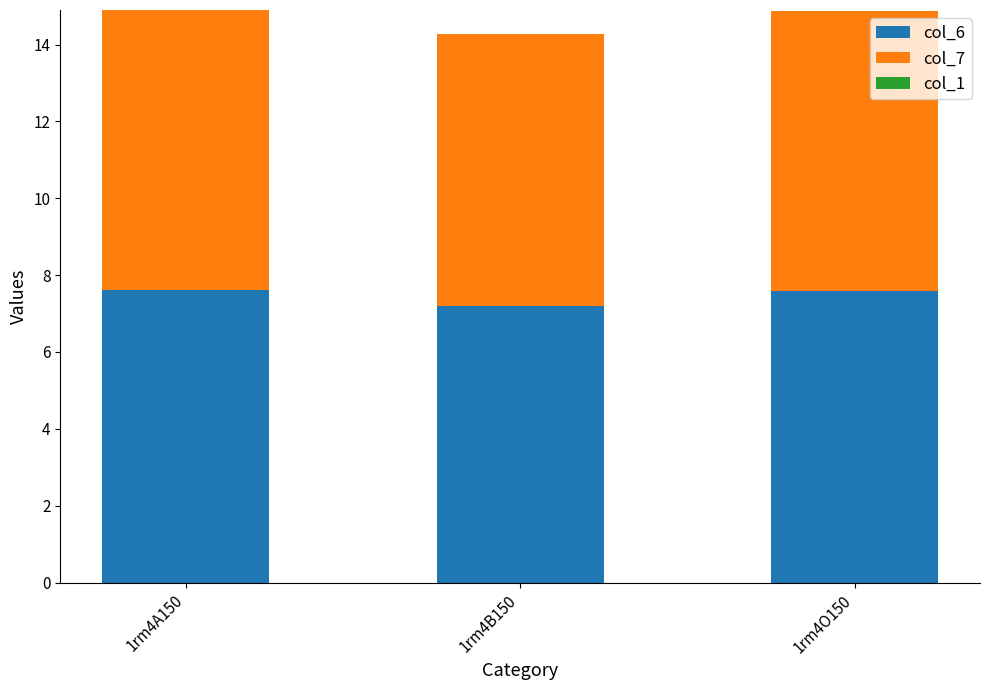

What is the total value across all series at 1rm4B150?

14.3